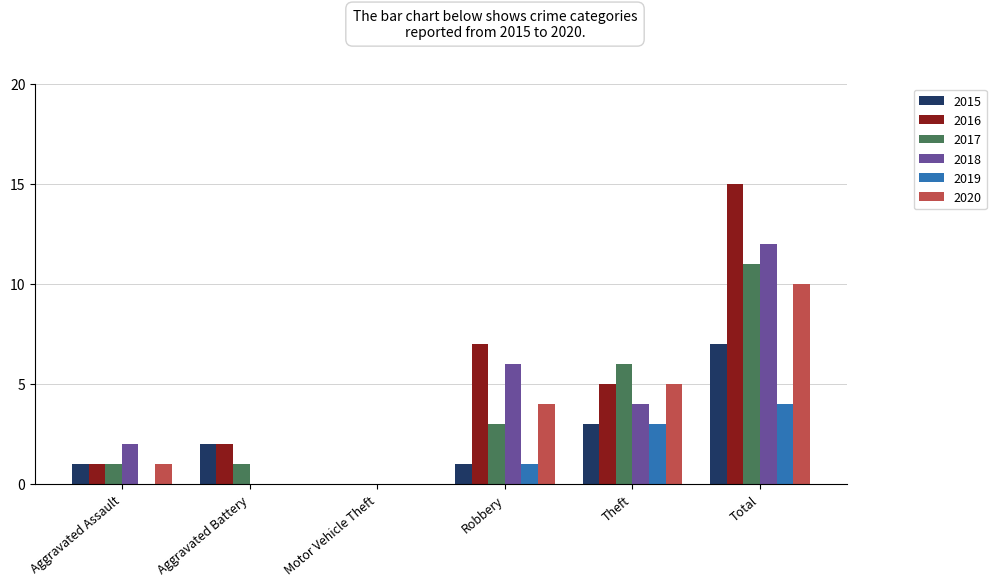

Count the number of categories in the chart.

6